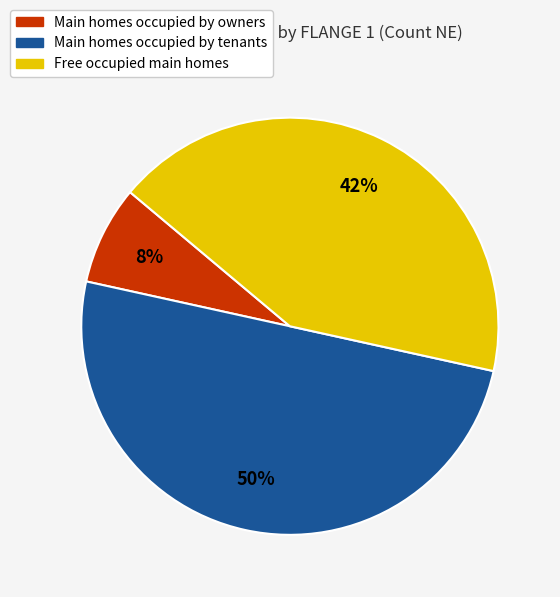

Does Main homes occupied by owners represent more than half of the total?

No